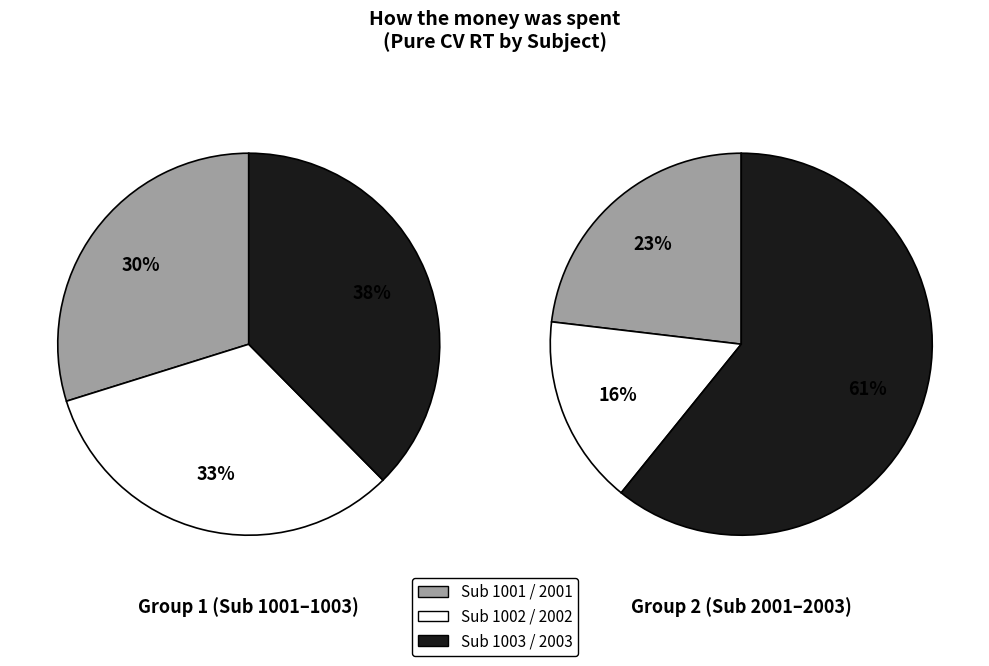

What is the largest slice in the pie chart?

2003